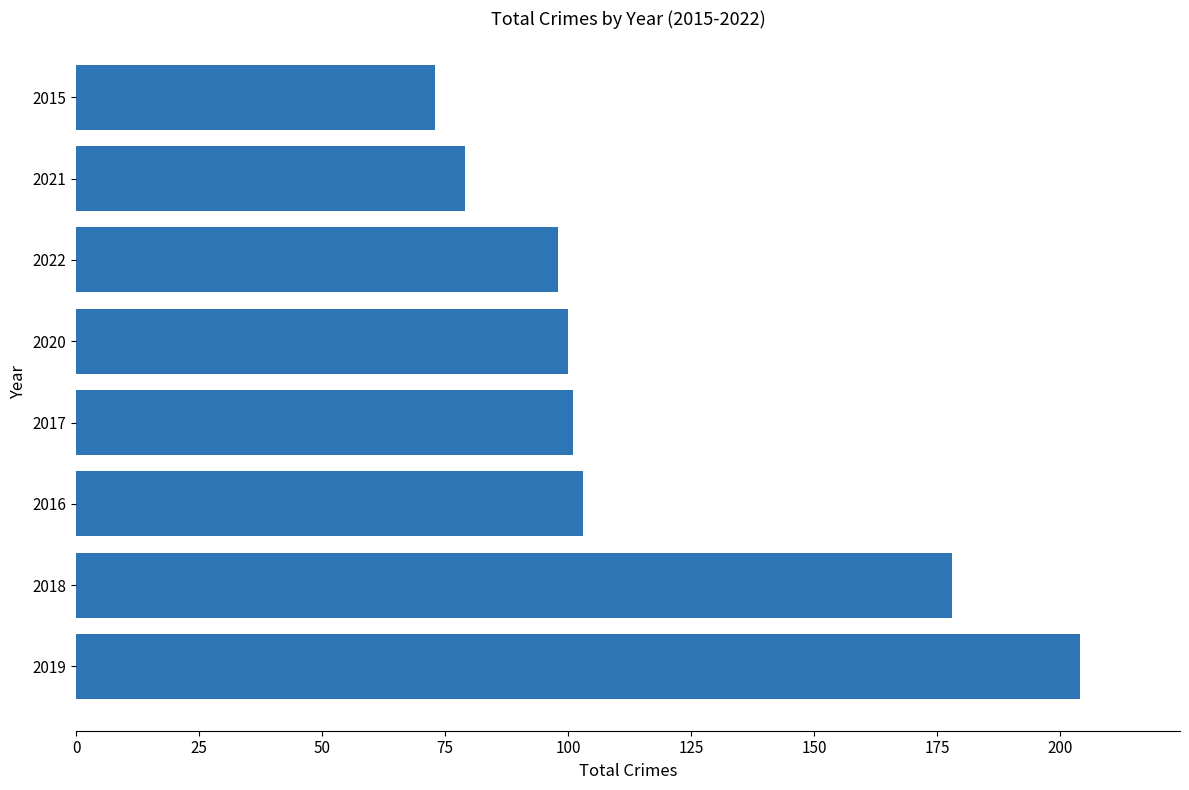

What is the maximum value shown in the chart?

204